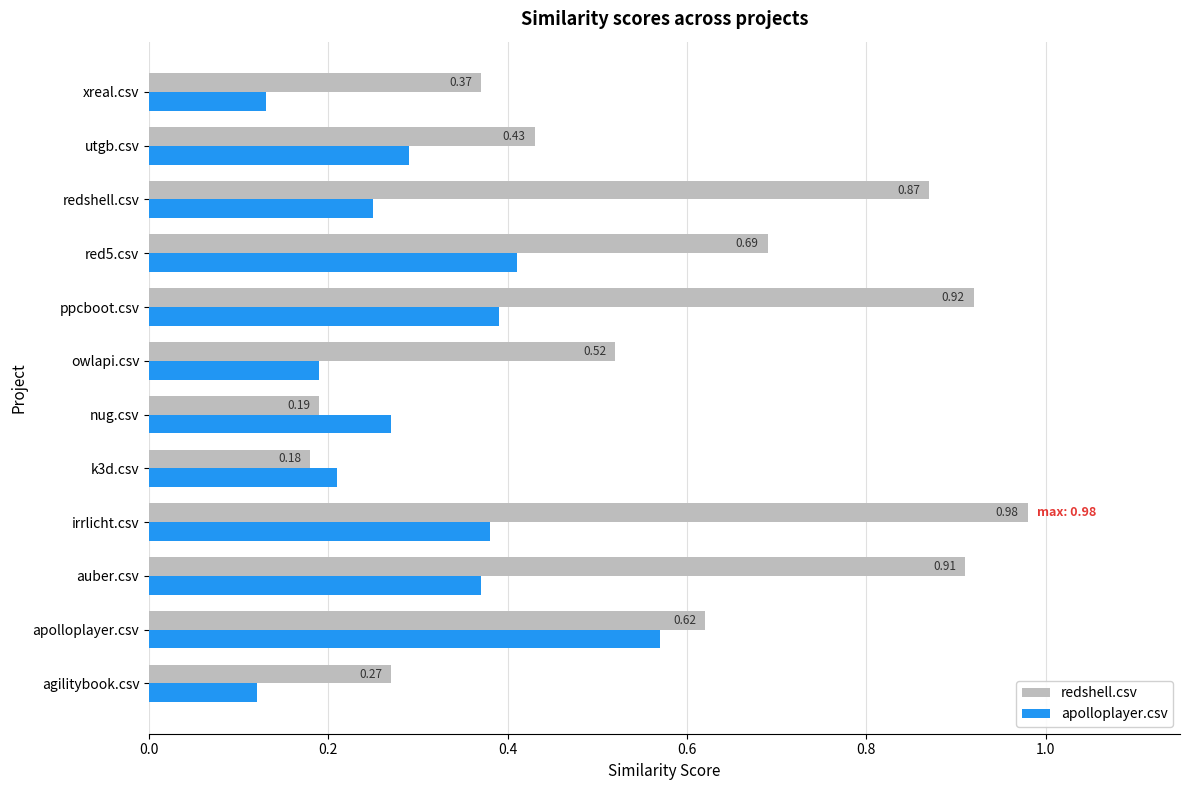

Between agilitybook.csv and owlapi.csv, which series saw the biggest shift?

redshell.csv